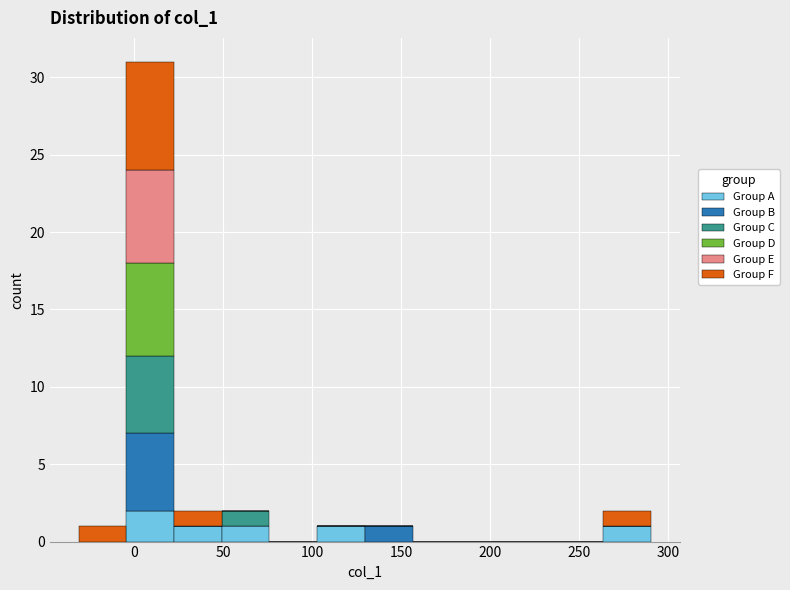

Which range on the x-axis has the tallest stacked bar (by total height)?

-5 to 25